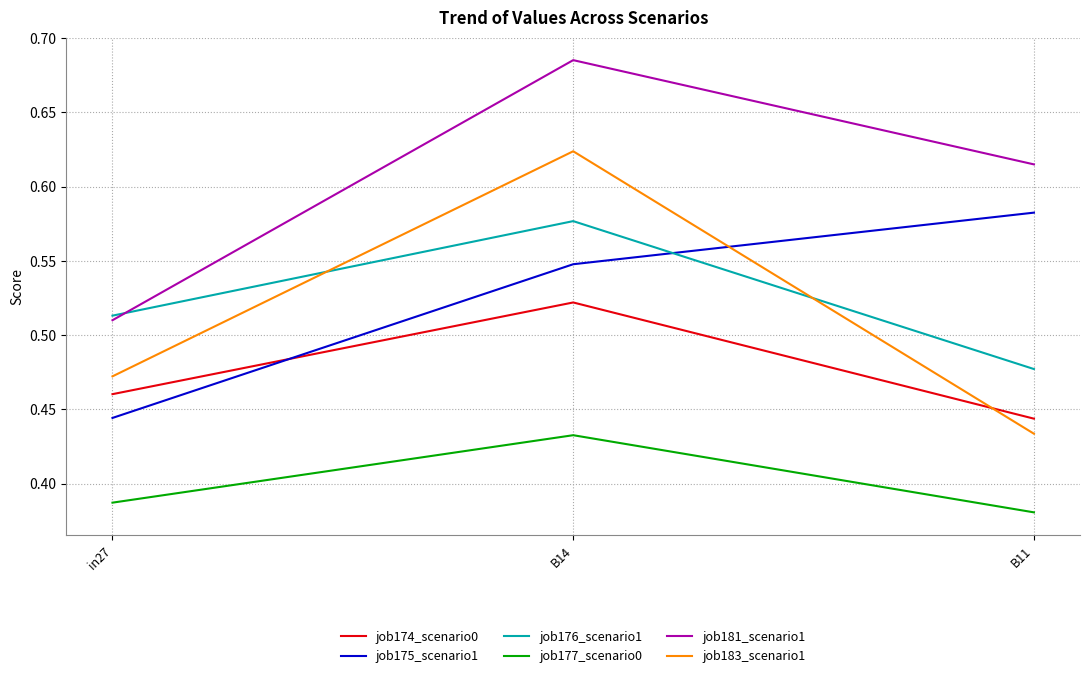

What is the total value across all series at B11?

2.9